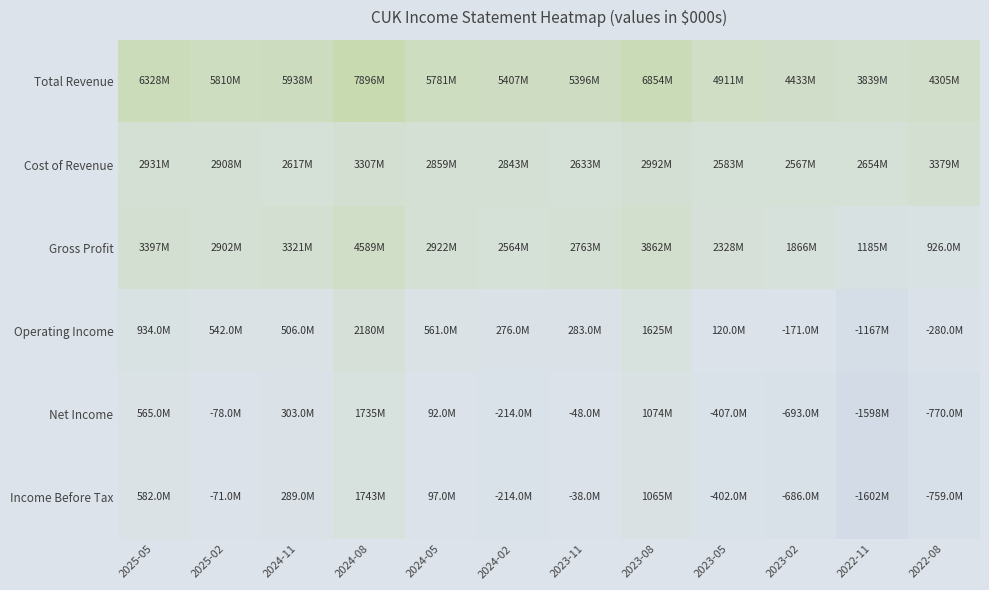

At 2023-08, list the series in order from smallest to largest.

Income Before Tax, Net Income, Operating Income, Cost of Revenue, Gross Profit, Total Revenue